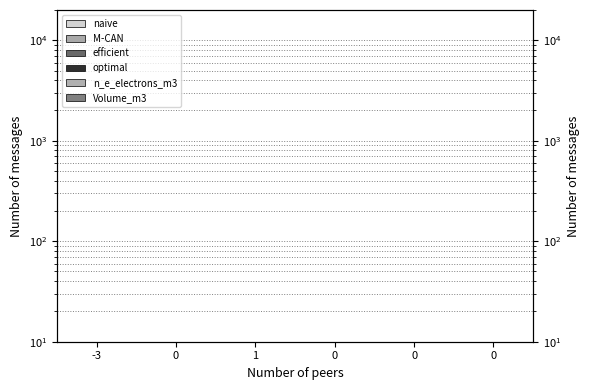

True or false: optimal has a value of 1 at -3.

False